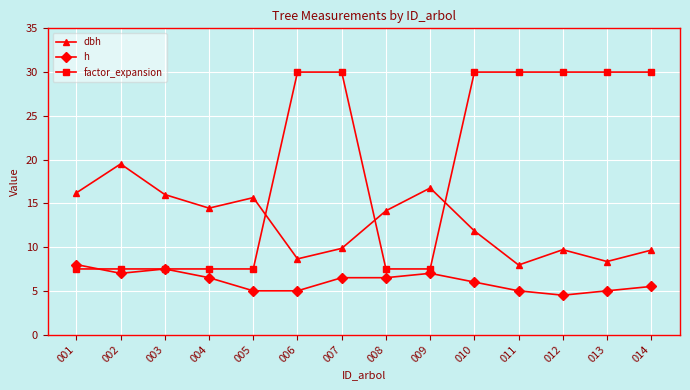

What is the greatest value displayed?

30.0